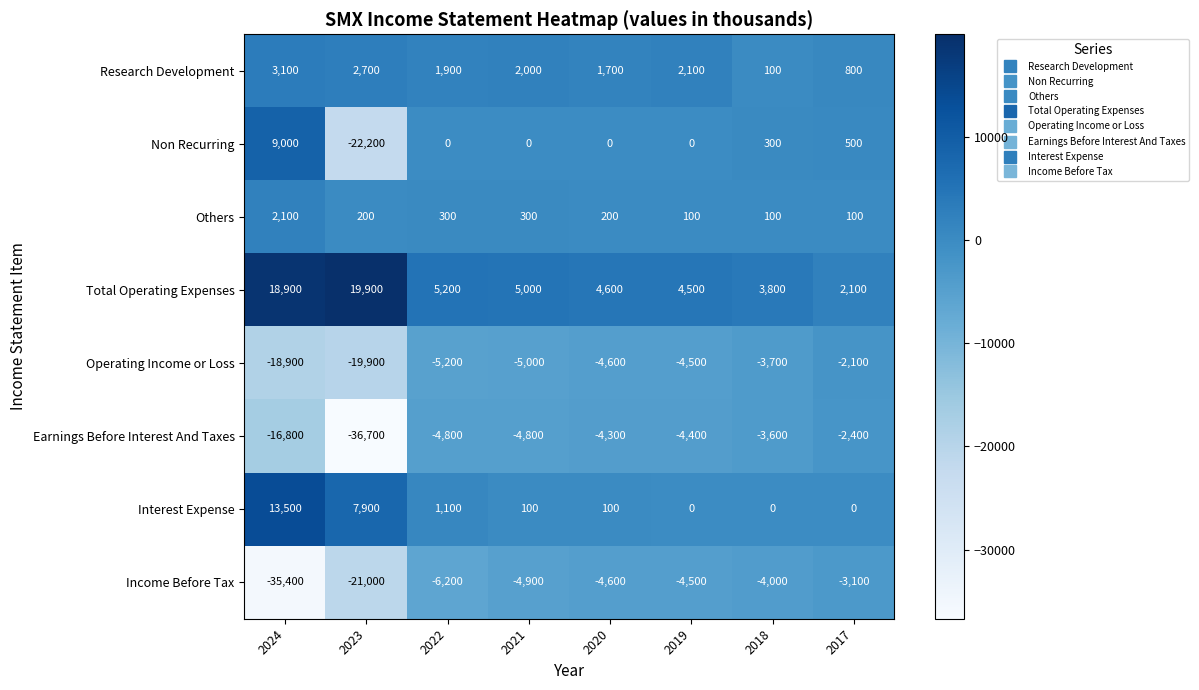

At which label is Earnings Before Interest And Taxes closest to -19550?

2024